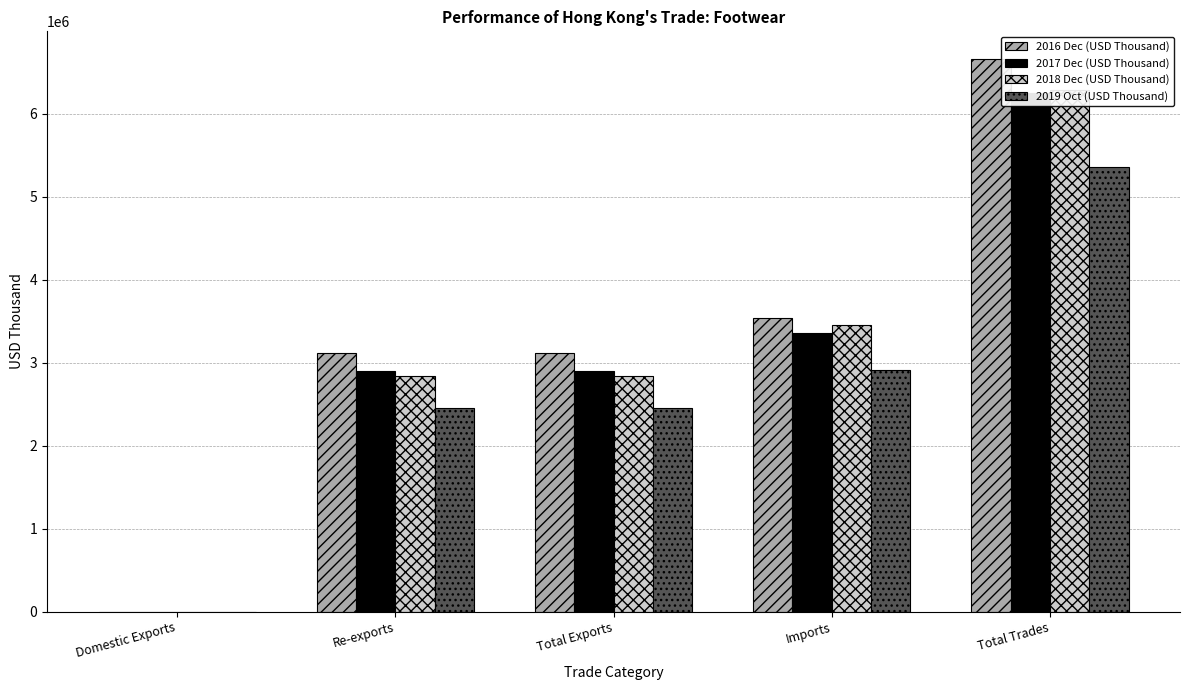

Reading left to right, transcribe all the data shown in this chart.

2016 Dec (USD Thousand): Domestic Exports=127.0	Re-exports=3120605.6	Total Exports=3120732.6	Imports=3538726.6	Total Trades=6659459.1
2017 Dec (USD Thousand): Domestic Exports=149.7	Re-exports=2896288.7	Total Exports=2896438.4	Imports=3355263.6	Total Trades=6251702.0
2018 Dec (USD Thousand): Domestic Exports=112.7	Re-exports=2835210.6	Total Exports=2835323.3	Imports=3450086.5	Total Trades=6285409.8
2019 Oct (USD Thousand): Domestic Exports=398.6	Re-exports=2451812.4	Total Exports=2452211.1	Imports=2909550.3	Total Trades=5361761.4